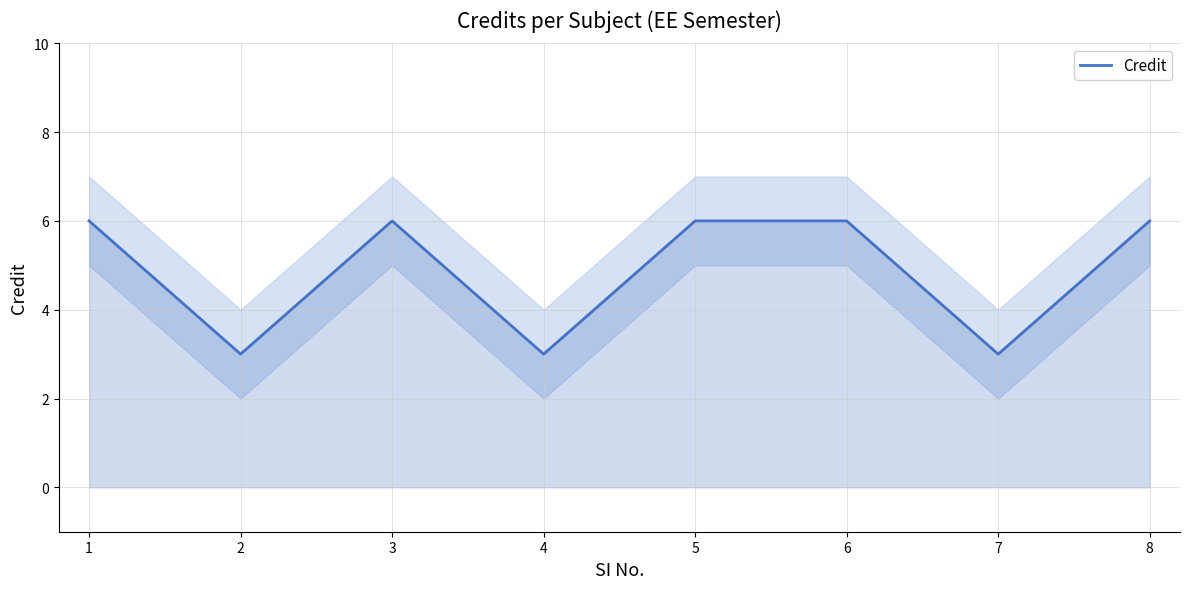

What is the ratio of the value at 6 to the value at 1?

1.0